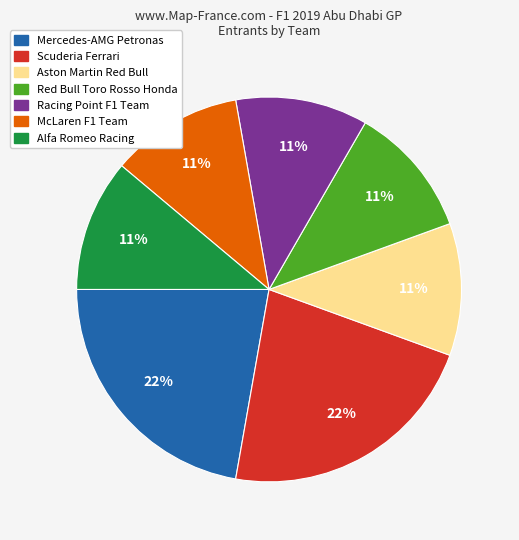

To the nearest percent, what is the difference between the largest and smallest slice percentages?

11%